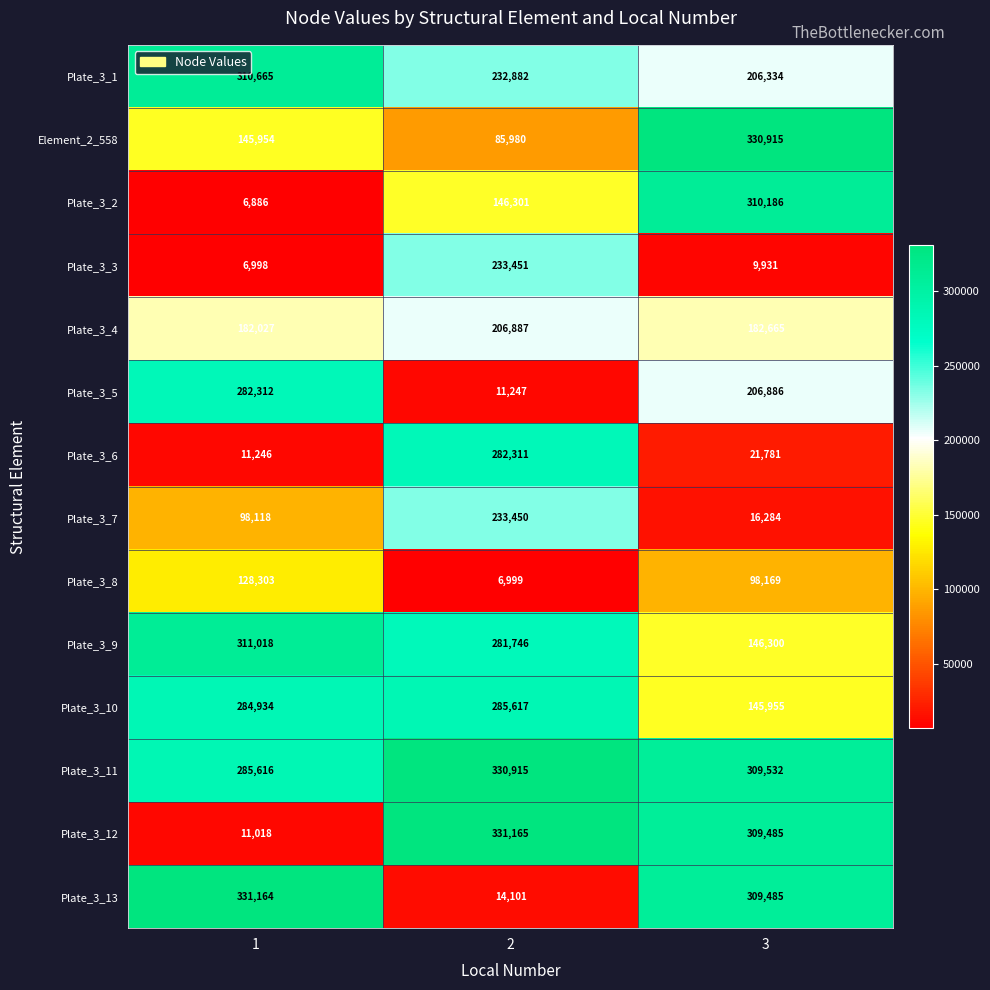

Rank the series at 1 from highest to lowest value.

Plate_3_13, Plate_3_9, Plate_3_1, Plate_3_11, Plate_3_10, Plate_3_5, Plate_3_4, Element_2_558, Plate_3_8, Plate_3_7, Plate_3_6, Plate_3_12, Plate_3_3, Plate_3_2